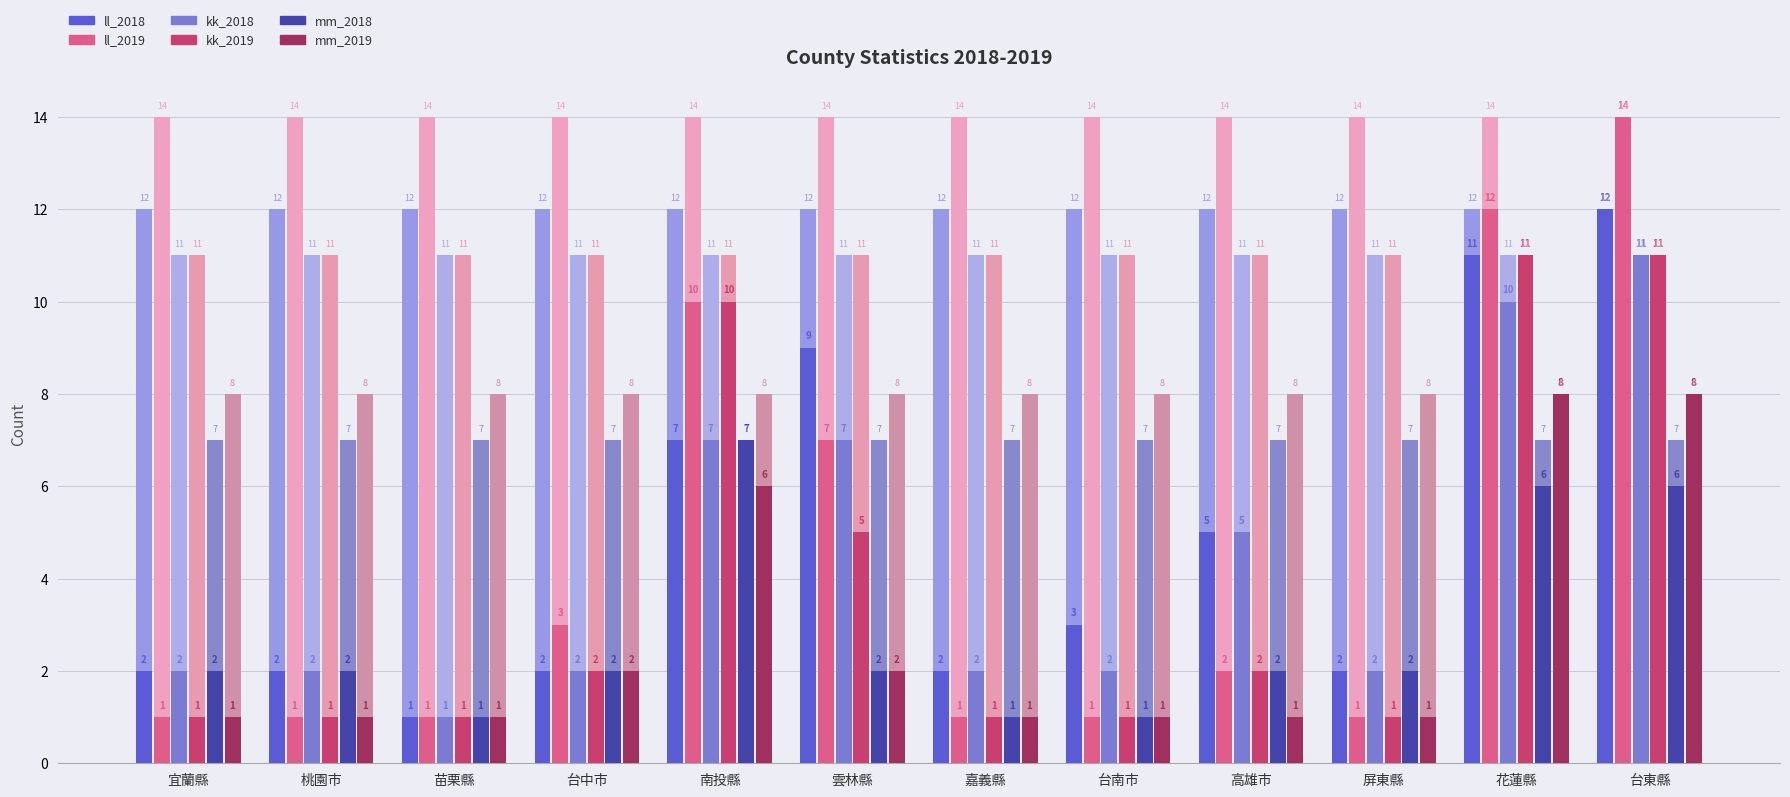

Reading right to left, extract all data points from this chart.

ll_2018: 12	11	2	5	3	2	9	7	2	1	2	2
ll_2019: 14	12	1	2	1	1	7	10	3	1	1	1
kk_2018: 11	10	2	5	2	2	7	7	2	1	2	2
kk_2019: 11	11	1	2	1	1	5	10	2	1	1	1
mm_2018: 6	6	2	2	1	1	2	7	2	1	2	2
mm_2019: 8	8	1	1	1	1	2	6	2	1	1	1